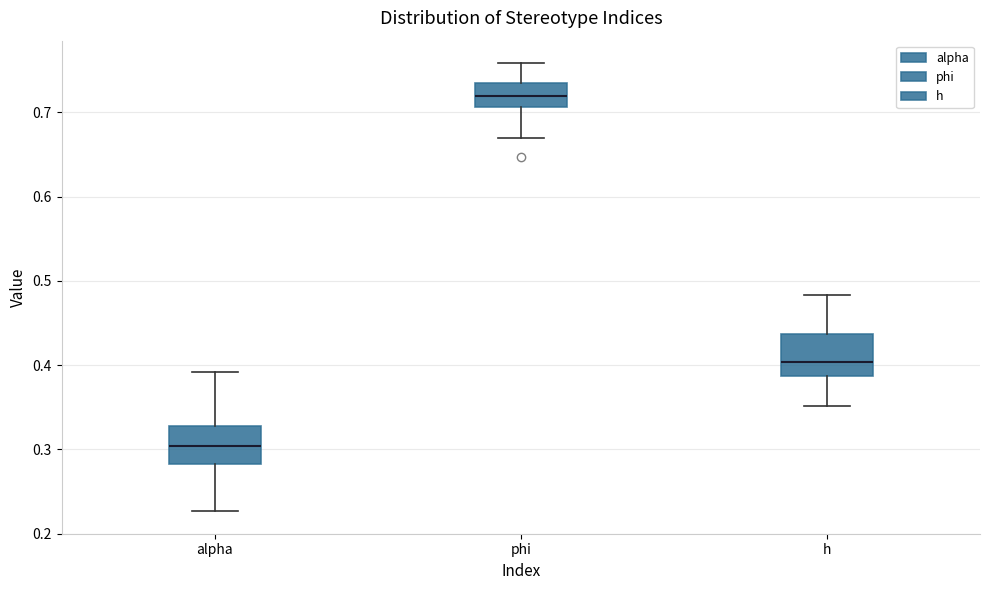

Reading left to right, transcribe this box plot: for each box, give where its median line is, the range the box spans, and where its two whiskers end, as read against the y-axis. The values are not printed on the chart, so give them approximately, as read against the axis.

alpha: median 0.30, box 0.28 to 0.33, whiskers 0.23 to 0.39
phi: median 0.72, box 0.71 to 0.73, whiskers 0.67 to 0.76
h: median 0.40, box 0.39 to 0.44, whiskers 0.35 to 0.48